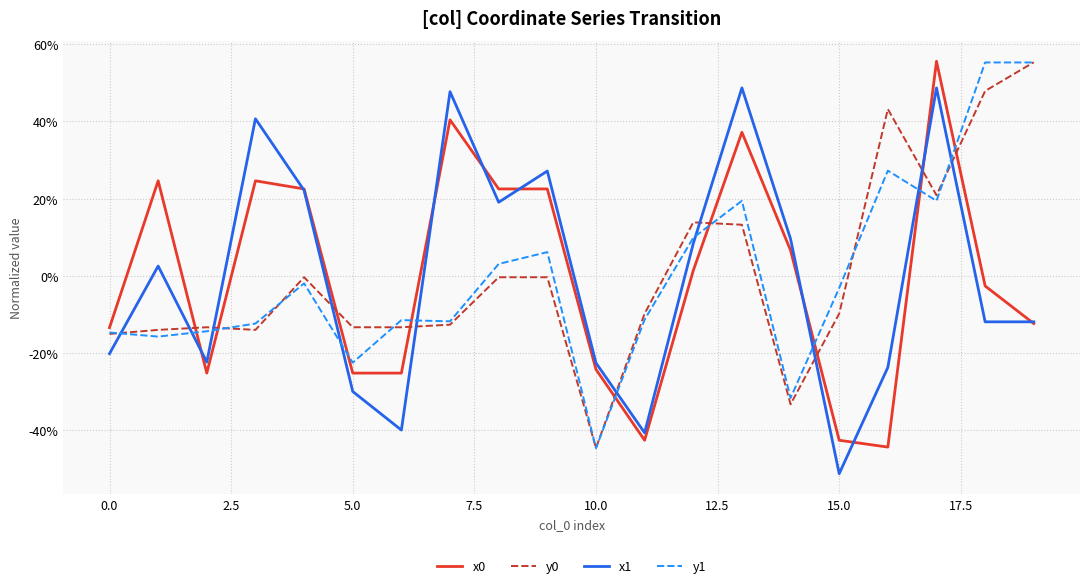

Does the chart have visible grid lines?

Yes